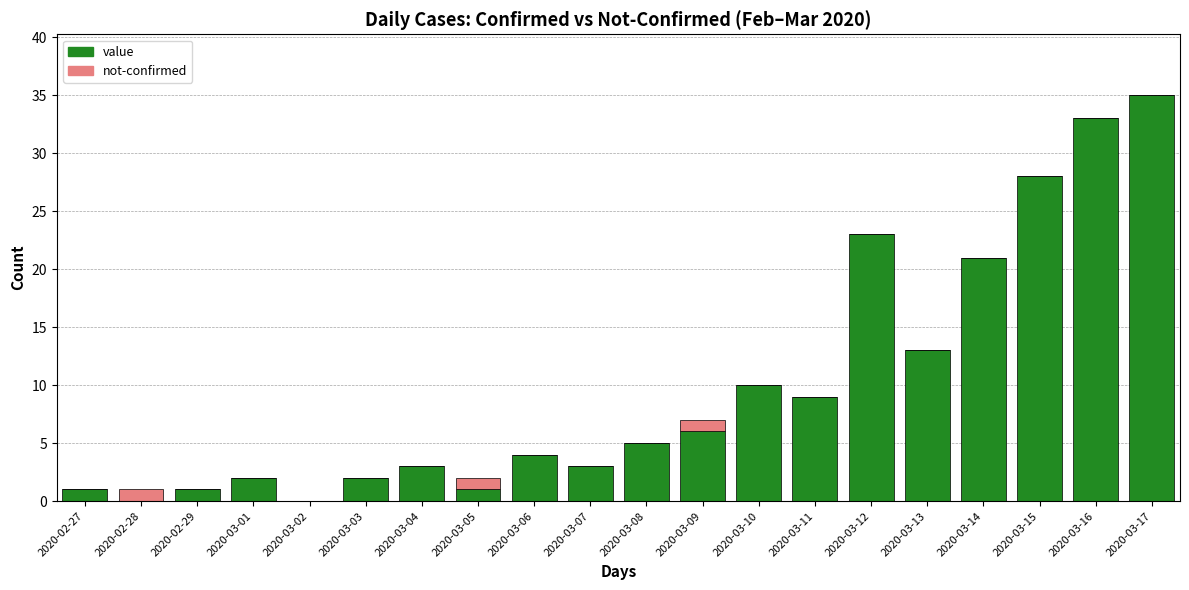

What is the total value across all series at 2020-03-08?

5